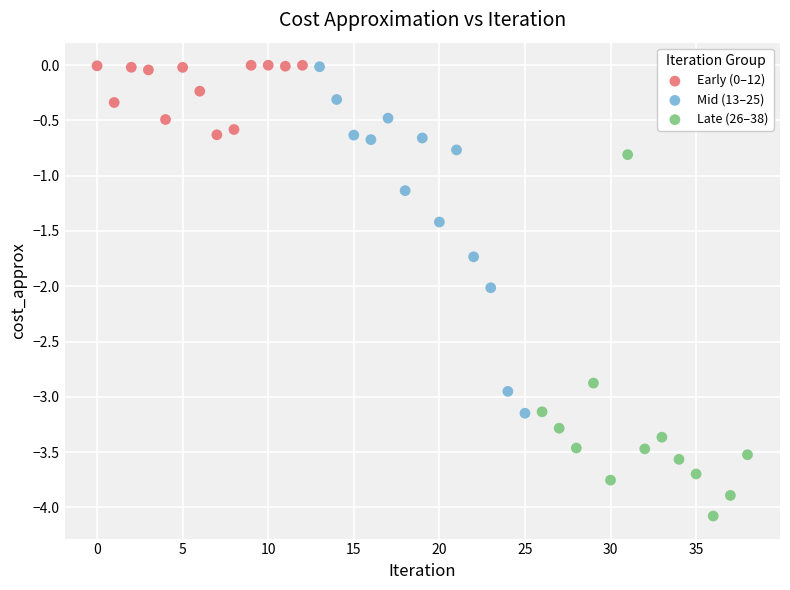

Which series contains the lowest Y value?

Late (26–38)